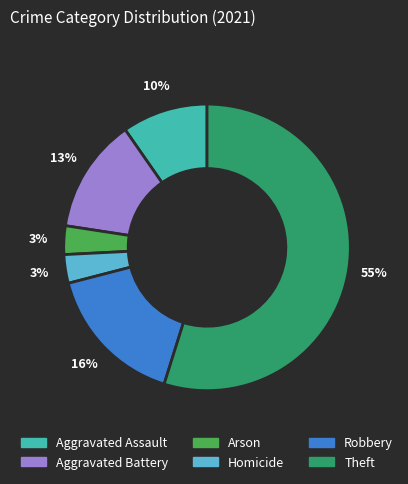

How many slices are in this pie chart?

6